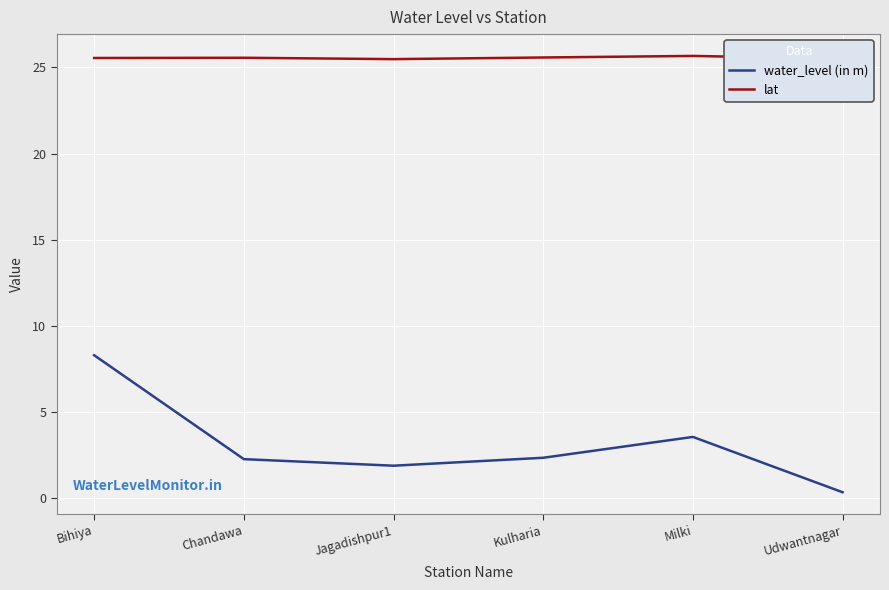

At Udwantnagar, list the series in order from smallest to largest.

water_level (in m), lat